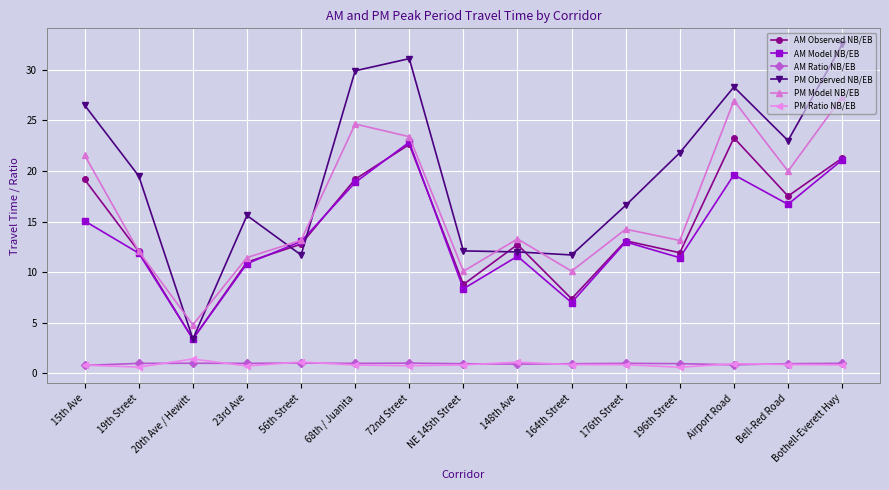

True or false: AM Model NB/EB has a value of 11.6 at 148th Ave.

True